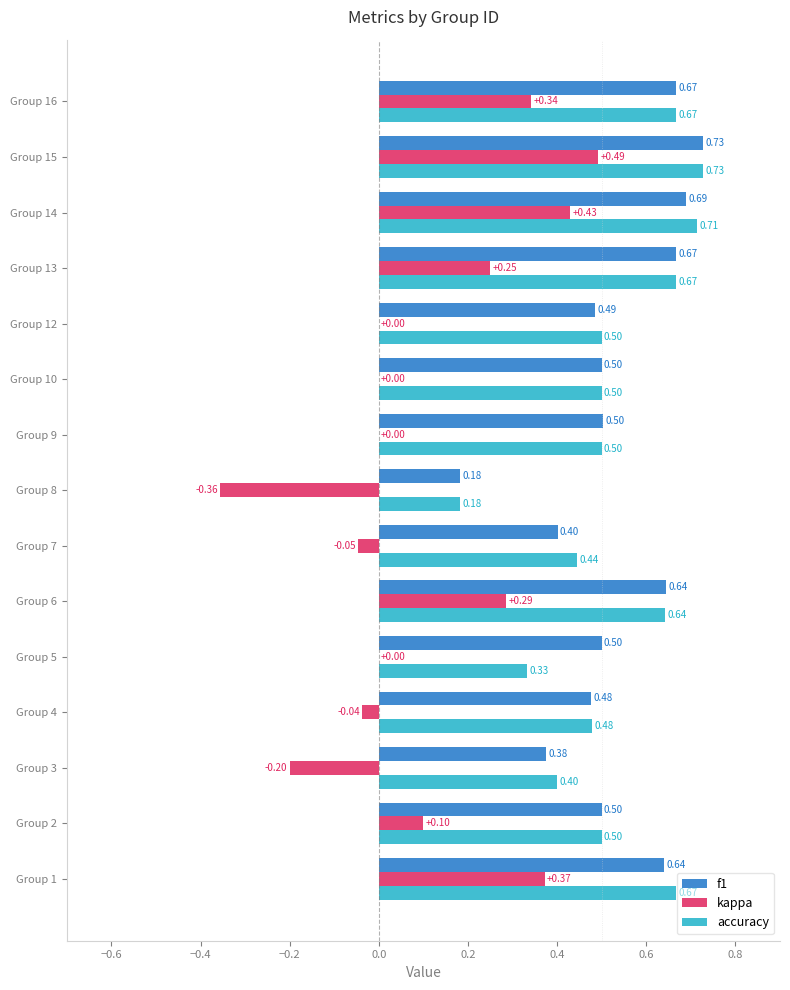

Which series has the largest total across all categories?

f1